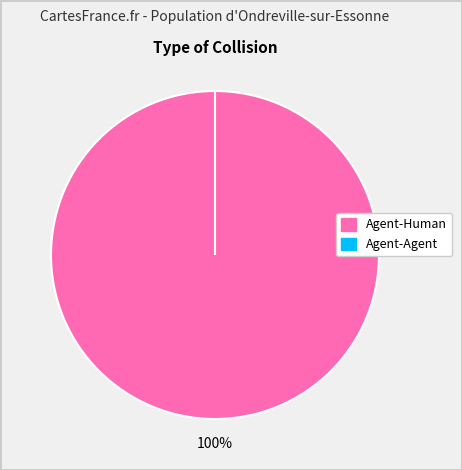

How many slices are in this pie chart?

2